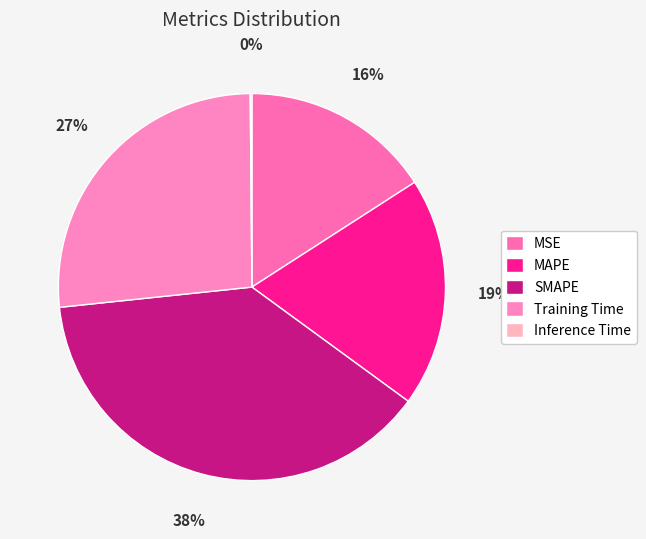

Combined, do MAPE and Training Time account for over 50%?

No